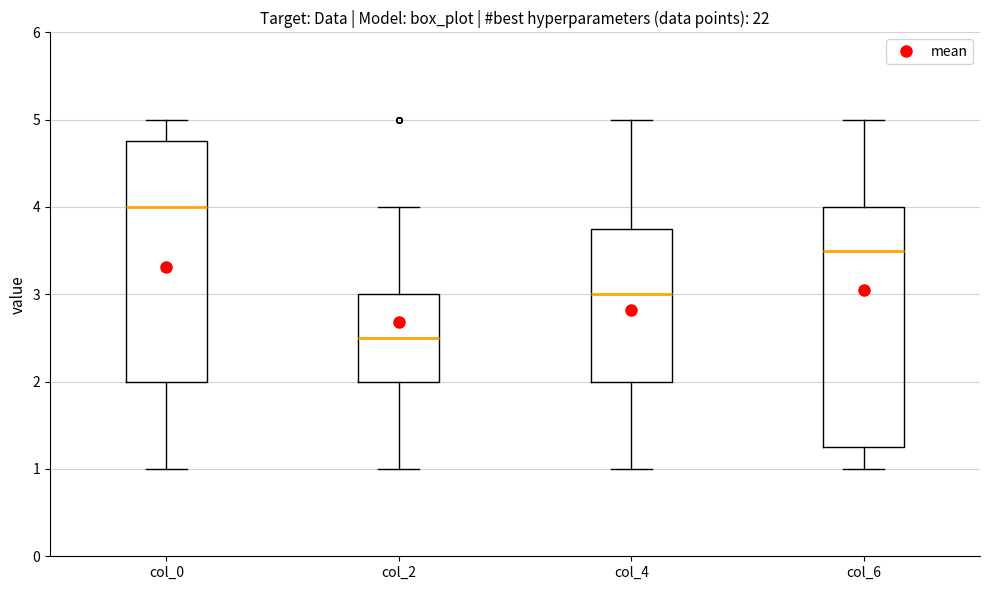

Reading left to right, transcribe this box plot: for each box, give where its median line is, the range the box spans, and where its two whiskers end, as read against the y-axis. The values are not printed on the chart, so give them approximately, as read against the axis.

col_0: median 4.0, box 2.0 to 4.8, whiskers 1.0 to 5.0
col_2: median 2.5, box 2.0 to 3.0, whiskers 1.0 to 4.0
col_4: median 3.0, box 2.0 to 3.8, whiskers 1.0 to 5.0
col_6: median 3.5, box 1.3 to 4.0, whiskers 1.0 to 5.0